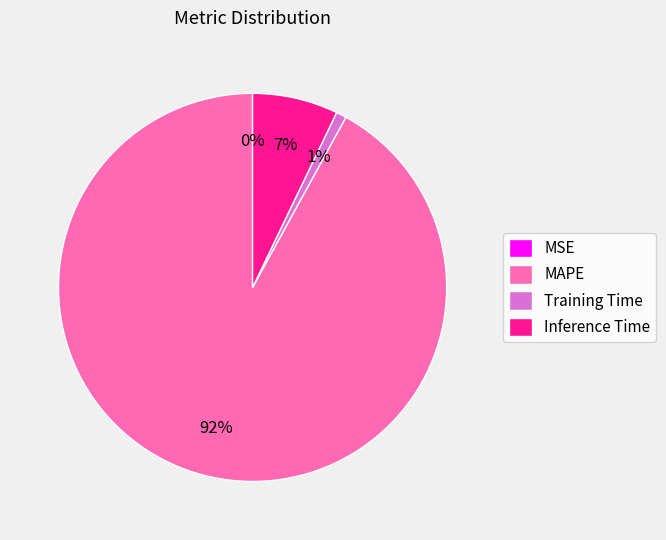

Which slice is the largest?

MAPE